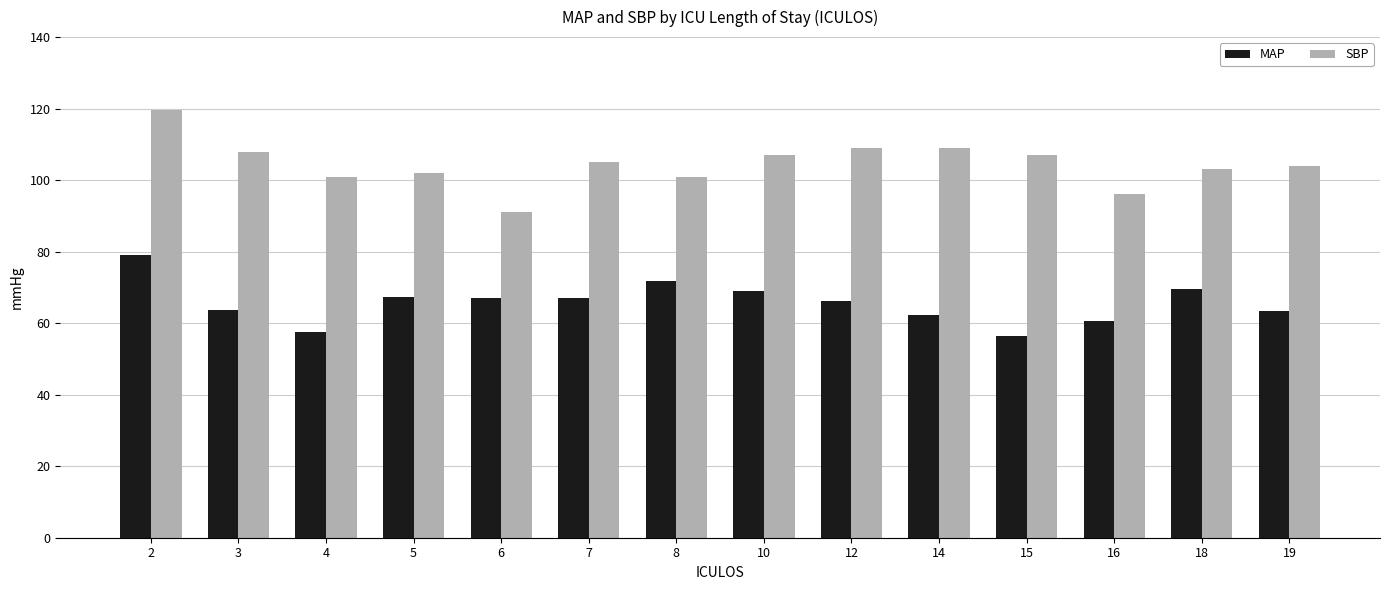

True or false: MAP has a value of 116.8 at 6.

False